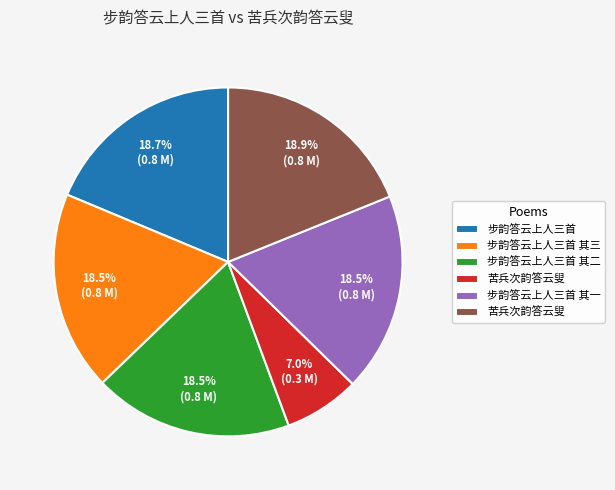

Is there any slice that represents more than half of the pie?

No